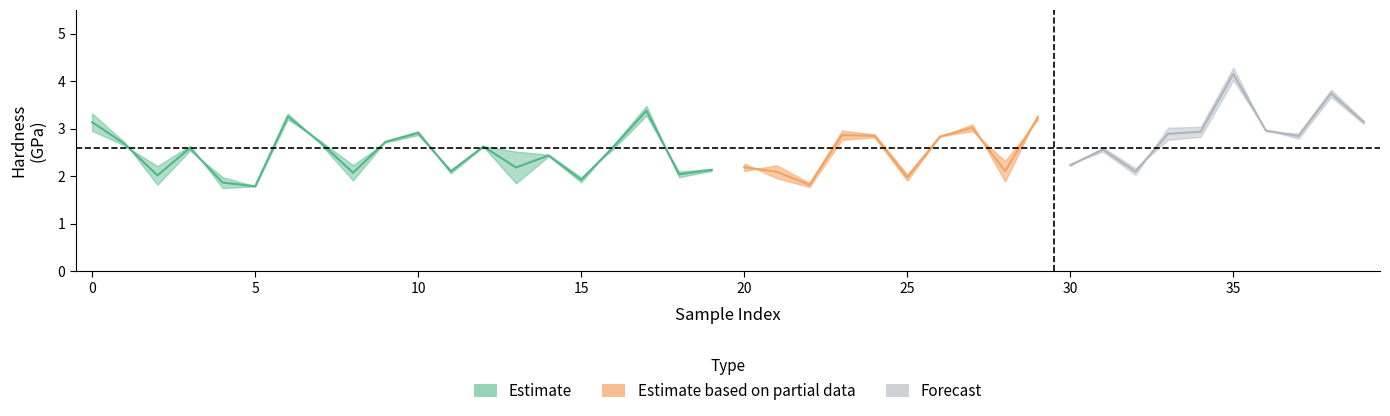

How many values in the Predicted_Hardness (GPa) SRJT series exceed 2?

34